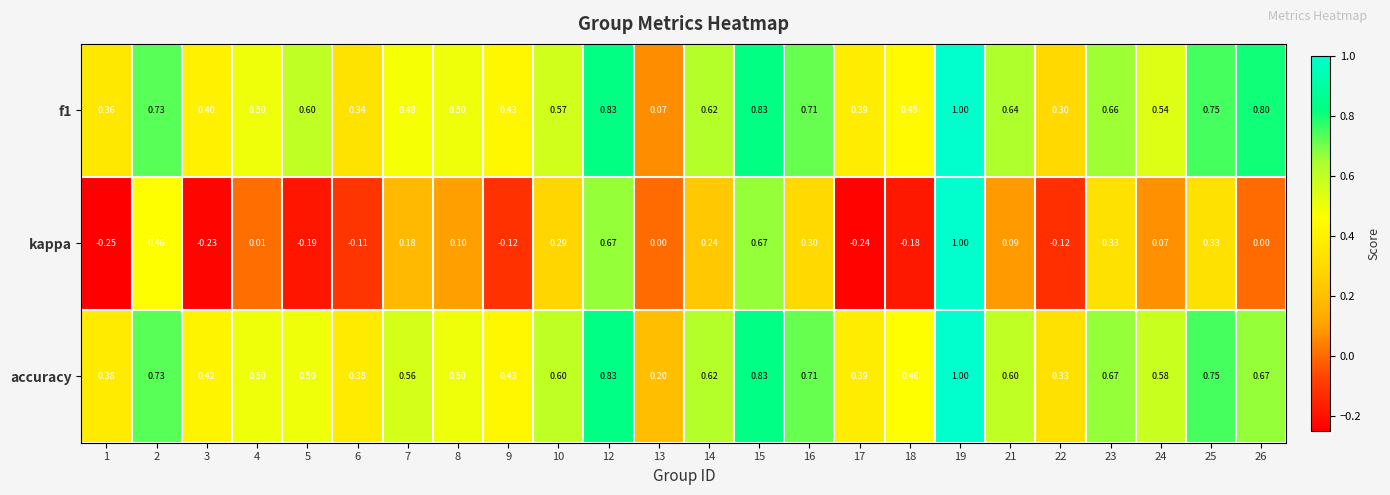

Which series has the largest total across all categories?

accuracy